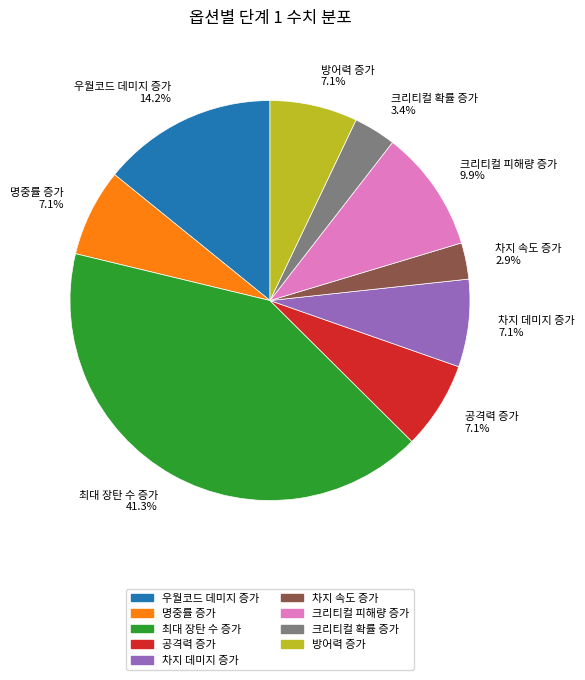

Which category has the biggest portion of the pie?

최대 장탄 수 증가